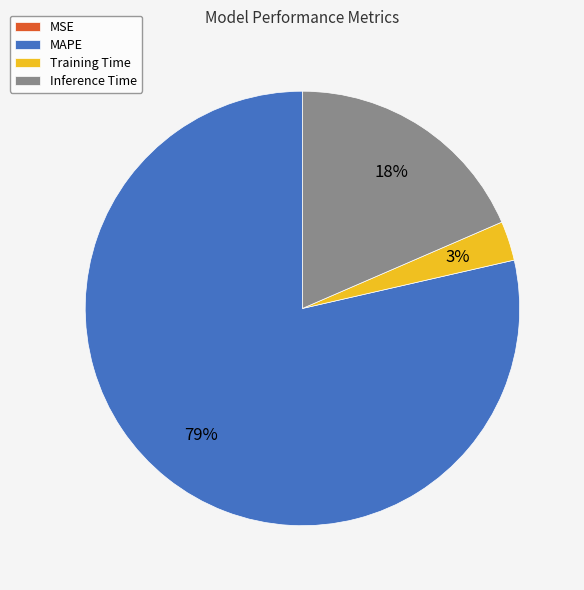

Is it true that Training Time is 3% of the pie?

True